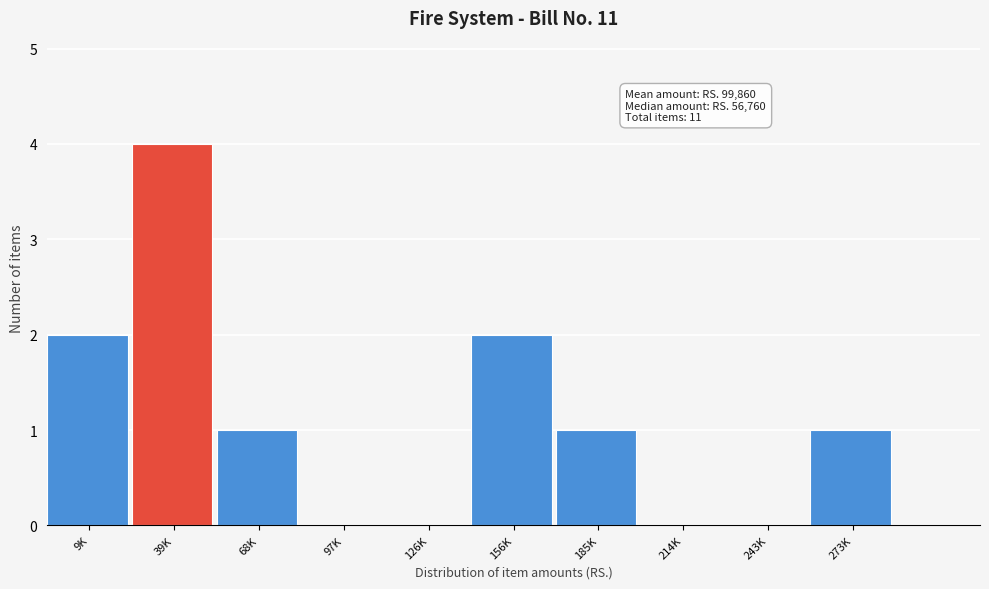

Reading left to right, extract all data points from this chart.

9K=2	39K=4	68K=1	97K=0	126K=0	156K=2	185K=1	214K=0	243K=0	273K=1